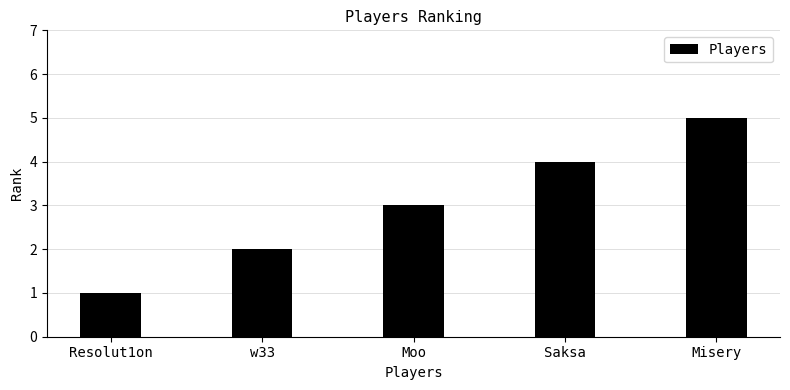

Approximately how many times larger is the value at Resolut1on compared to w33?

0.5